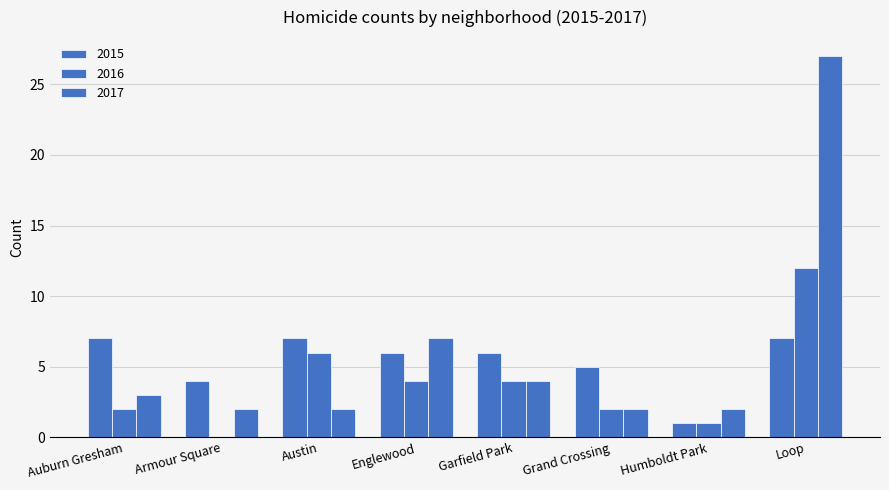

What position from the right is Englewood?

5